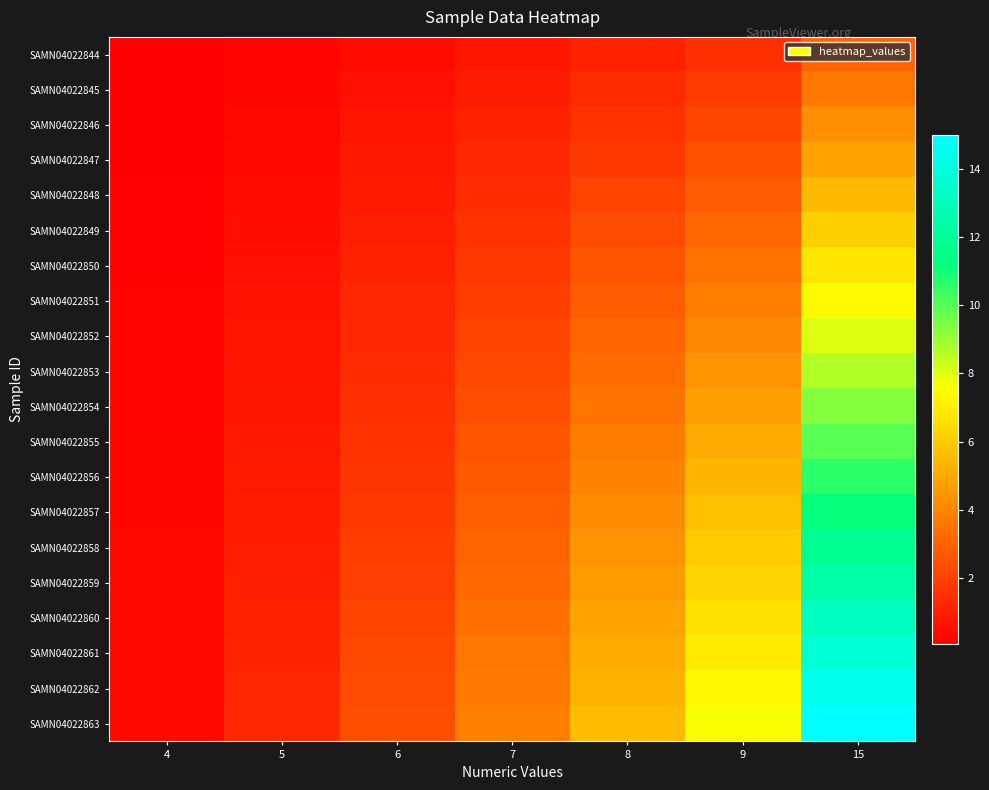

Rank the series by their maximum value, from highest to lowest.

SAMN04022863, SAMN04022862, SAMN04022861, SAMN04022860, SAMN04022859, SAMN04022858, SAMN04022857, SAMN04022856, SAMN04022855, SAMN04022854, SAMN04022853, SAMN04022852, SAMN04022851, SAMN04022850, SAMN04022849, SAMN04022848, SAMN04022847, SAMN04022846, SAMN04022845, SAMN04022844